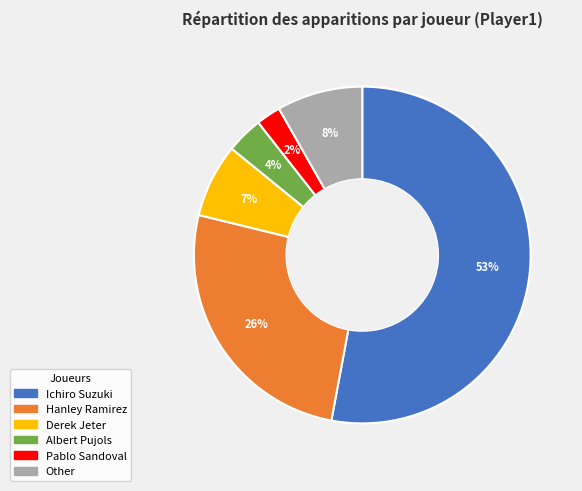

The Albert Pujols slice represents 4% of the pie. True or false?

True